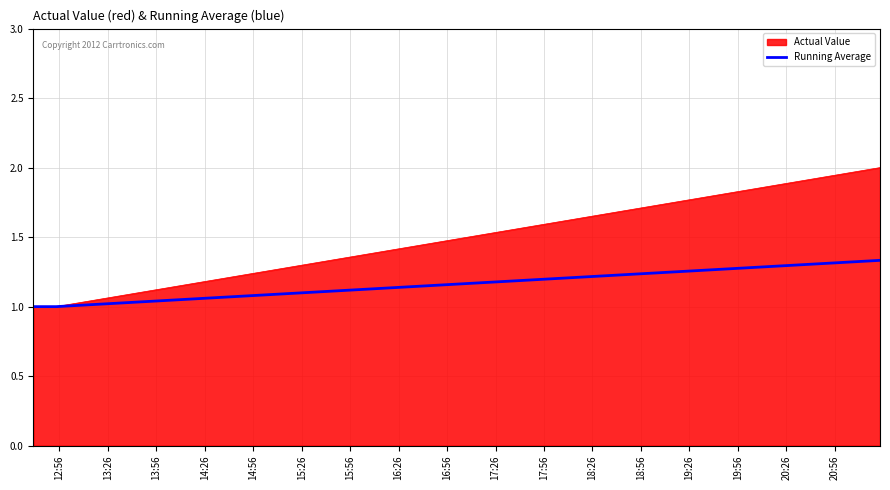

What is the minimum value for Actual Value?

1.0